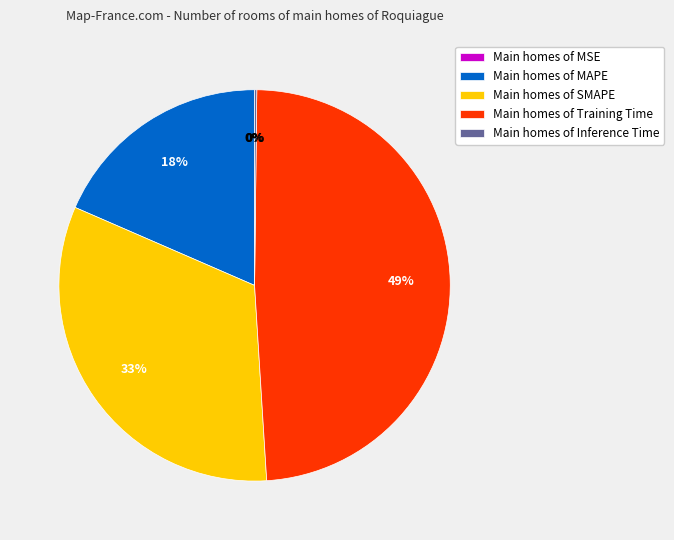

To the nearest percent, what is the average slice percentage?

20%